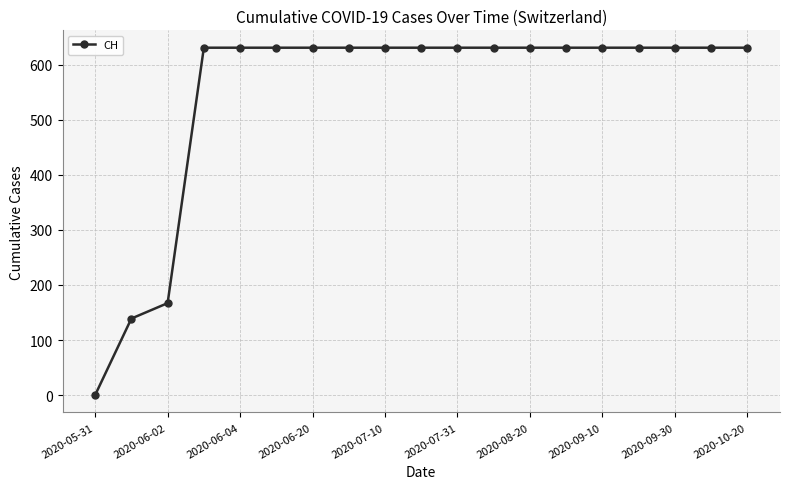

What is the difference between the second highest and minimum values?

631